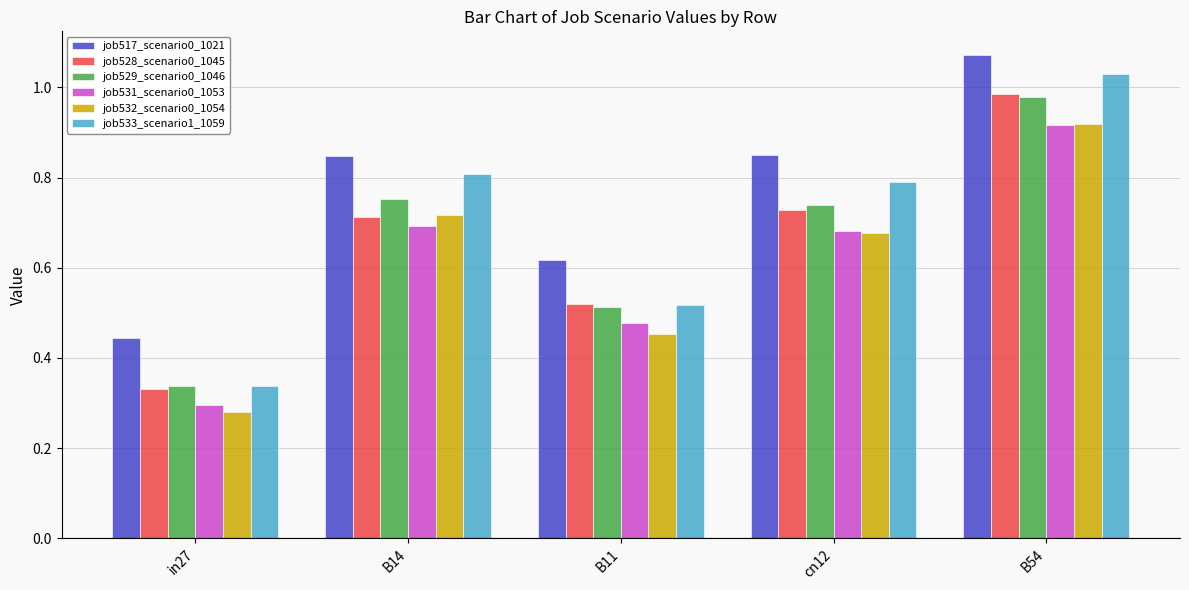

What position from the right is B11?

3